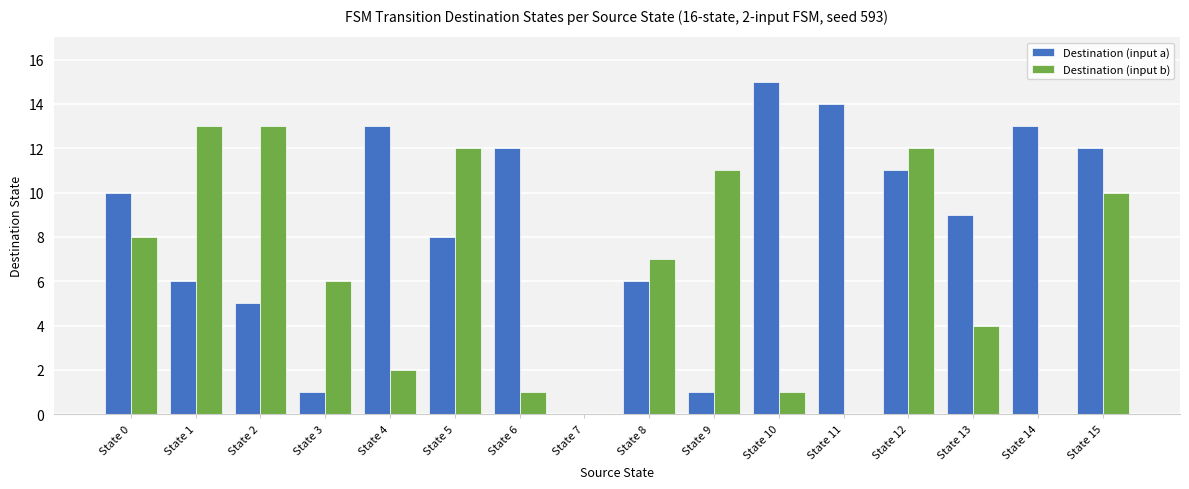

What is the maximum value for Destination (input a)?

15